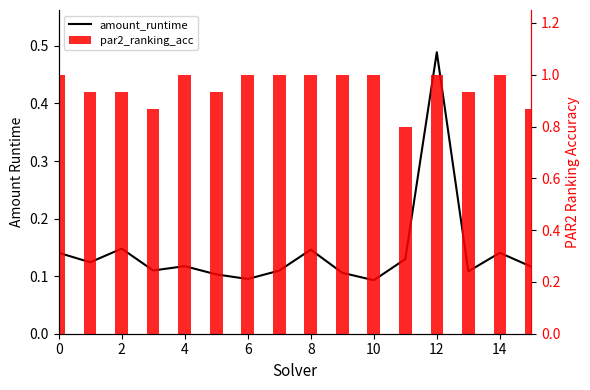

Reading right to left, transcribe all the data shown in this chart.

amount_runtime: 0.1	0.1	0.1	0.5	0.1	0.1	0.1	0.1	0.1	0.1	0.1	0.1	0.1	0.1	0.1	0.1
par2_ranking_acc: 0.9	1.0	0.9	1.0	0.8	1.0	1.0	1.0	1.0	1.0	0.9	1.0	0.9	0.9	0.9	1.0